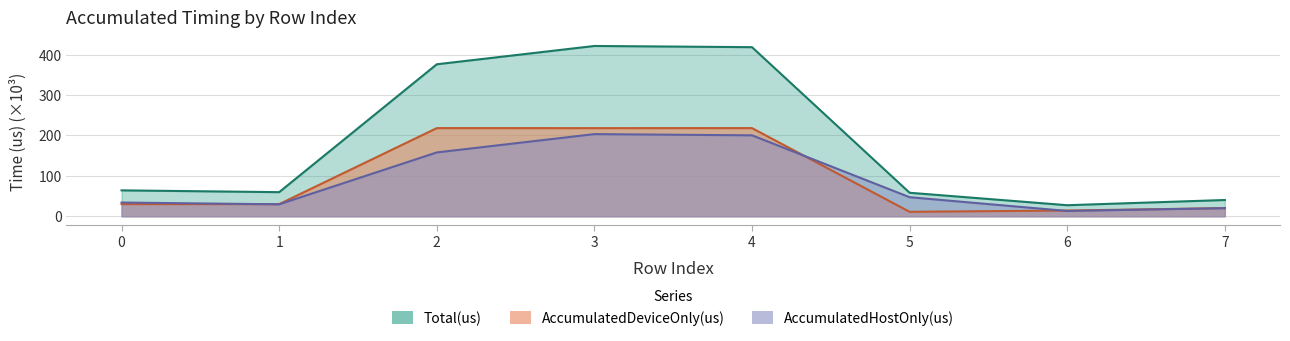

What is the total value across all series at 6?

54.8